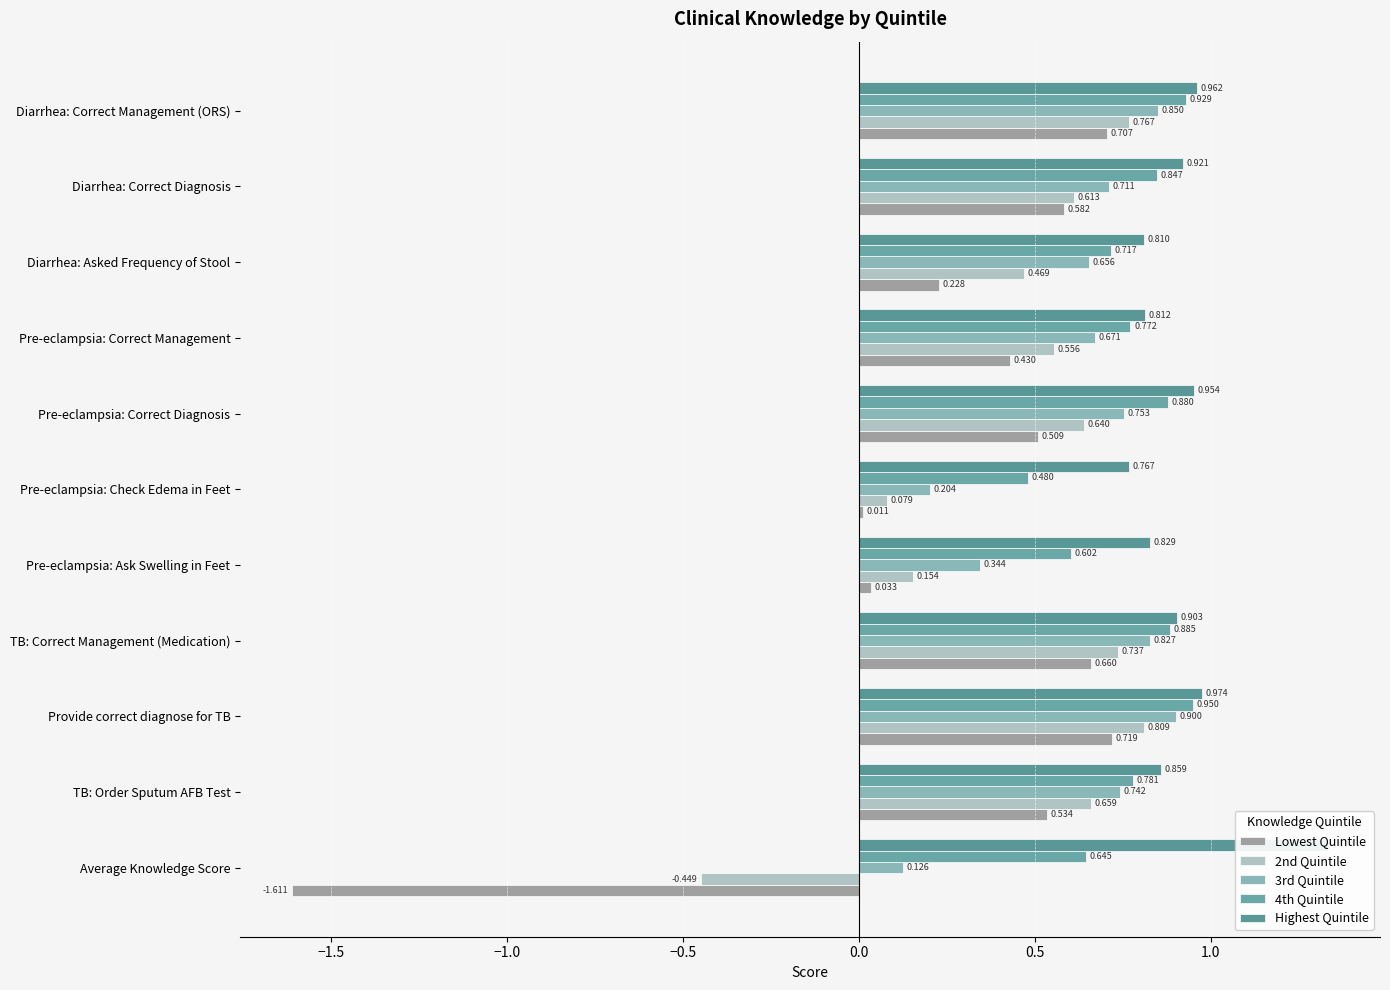

What is the value of the 2nd Quintile bar at the 7th from the left?

0.6